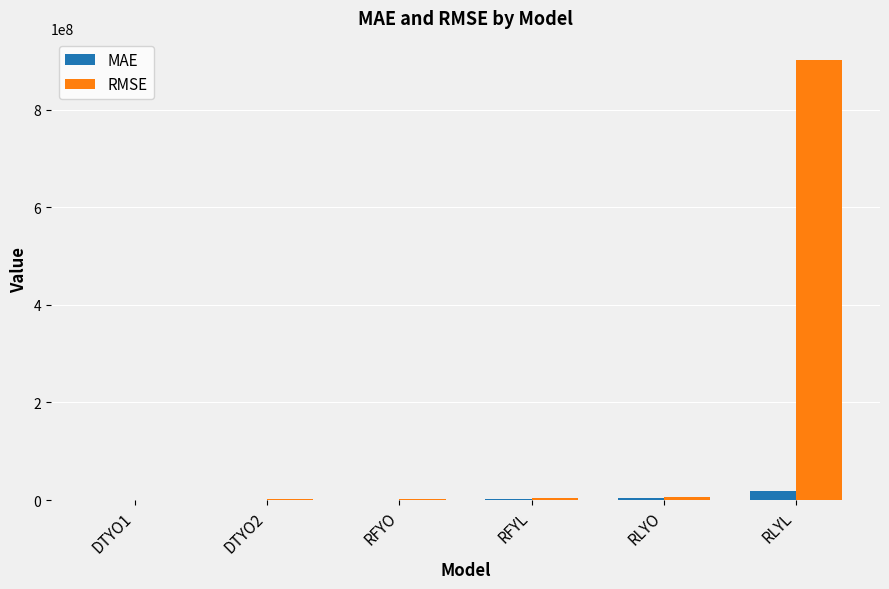

What is the greatest value displayed?

901696606.0